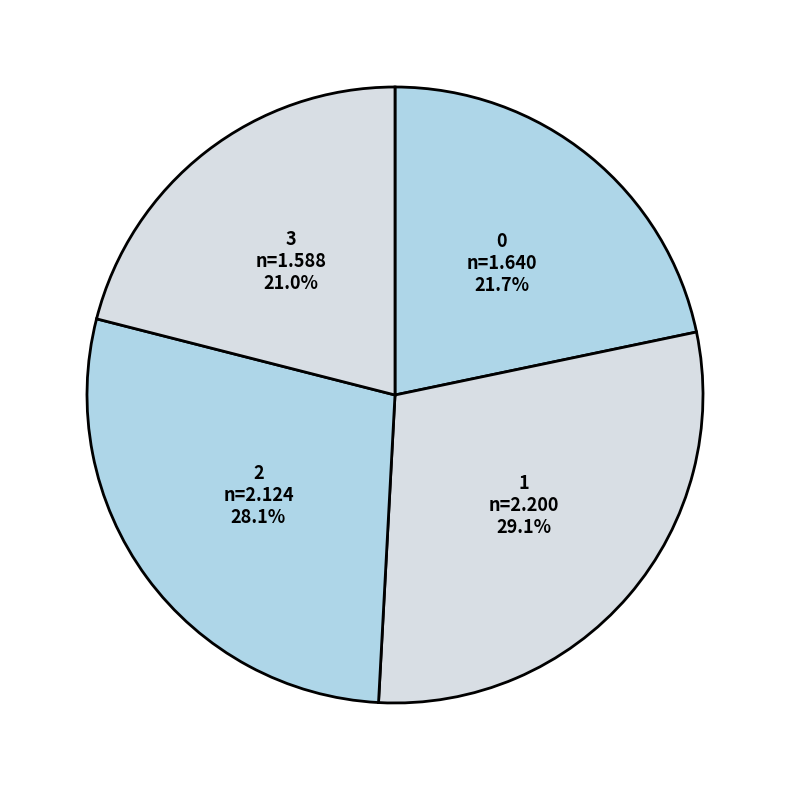

To the nearest percent, what is the difference between the 2 and 3 slice percentages?

7%